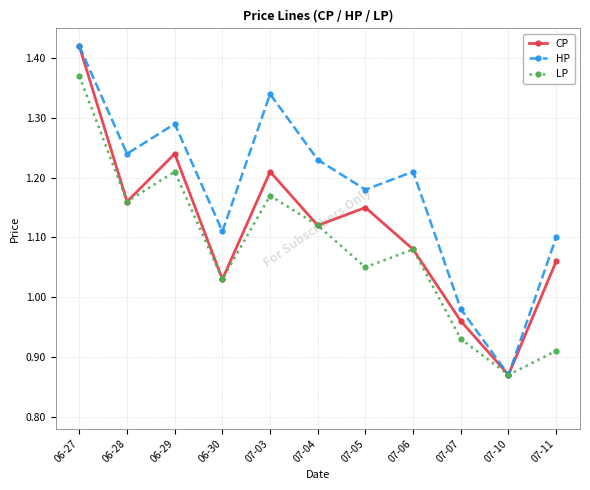

True or false: CP has a value of 1.7 at 07-06.

False